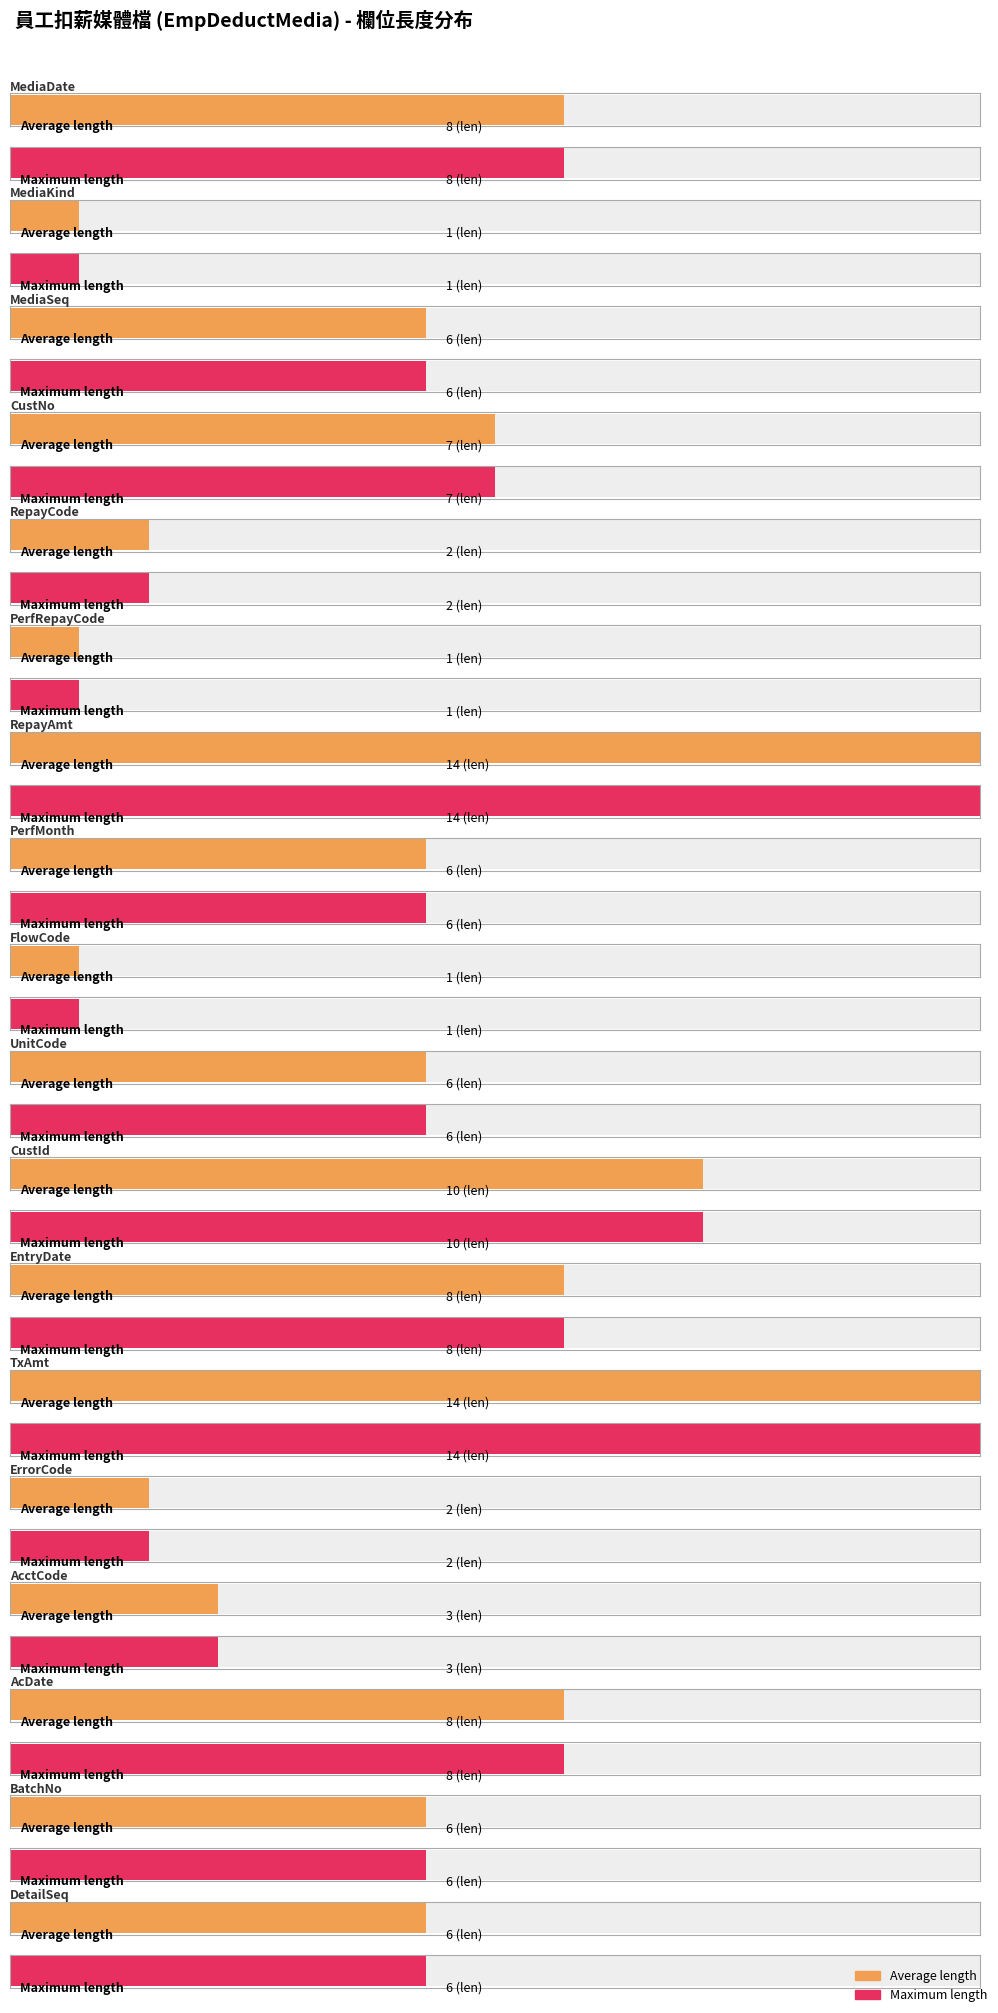

Which has a higher value, TxAmt or PerfRepayCode?

TxAmt